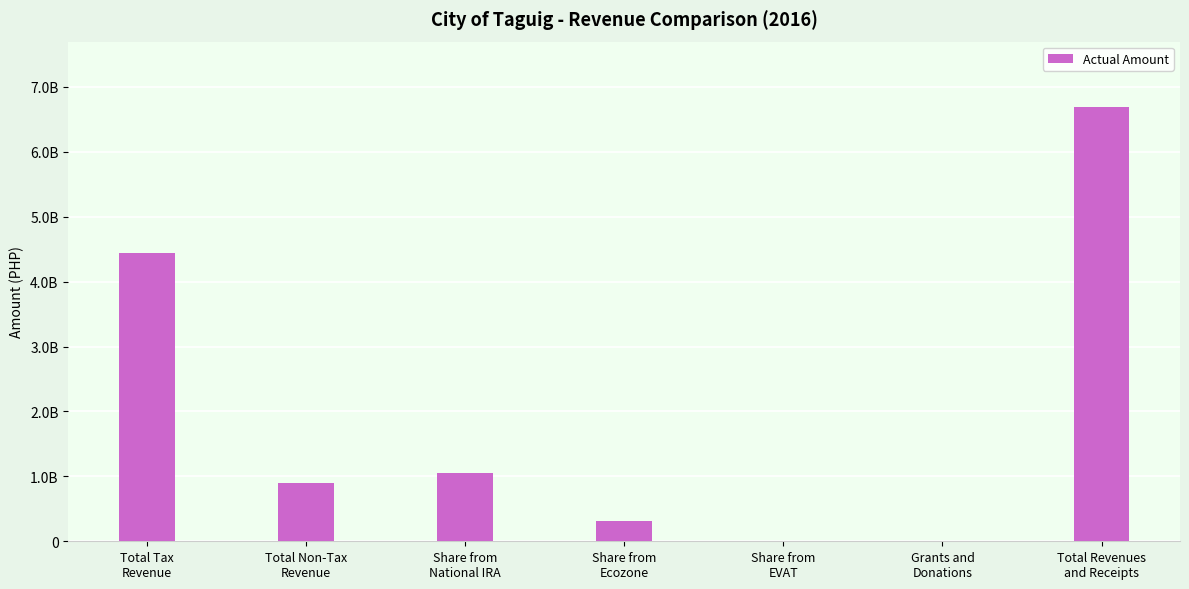

Are the bars horizontal?

No